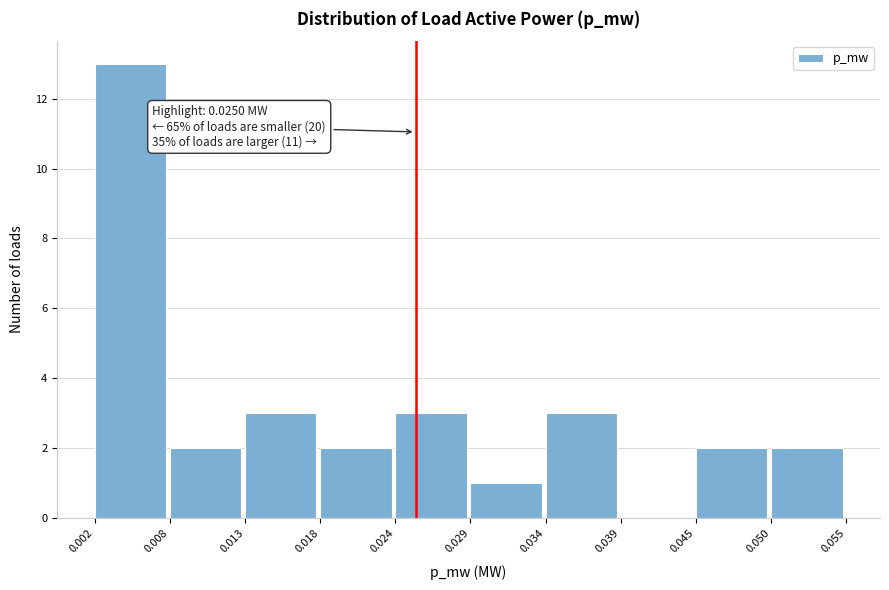

Which range on the x-axis has the tallest bar?

0.002 to 0.008